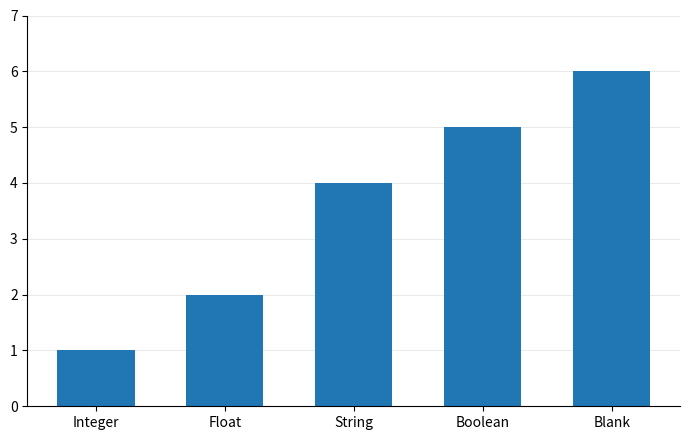

What is the difference between the second highest and second lowest values?

3